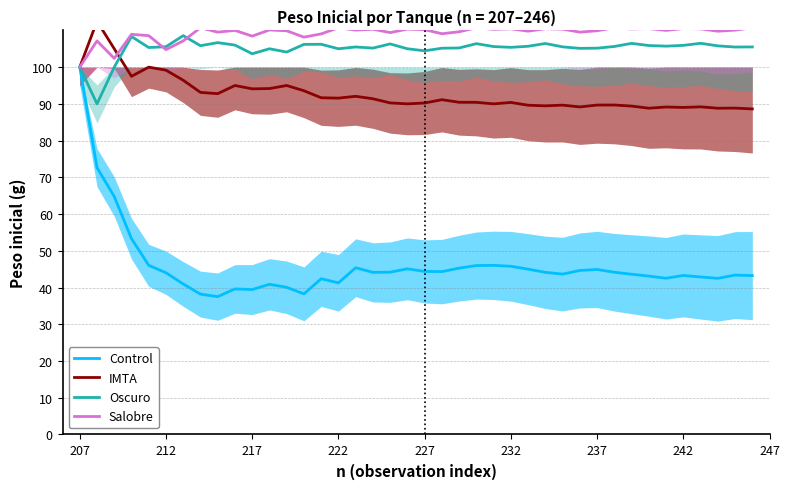

In Oscuro, how many points are lower than both neighbors (excluding endpoints)?

12